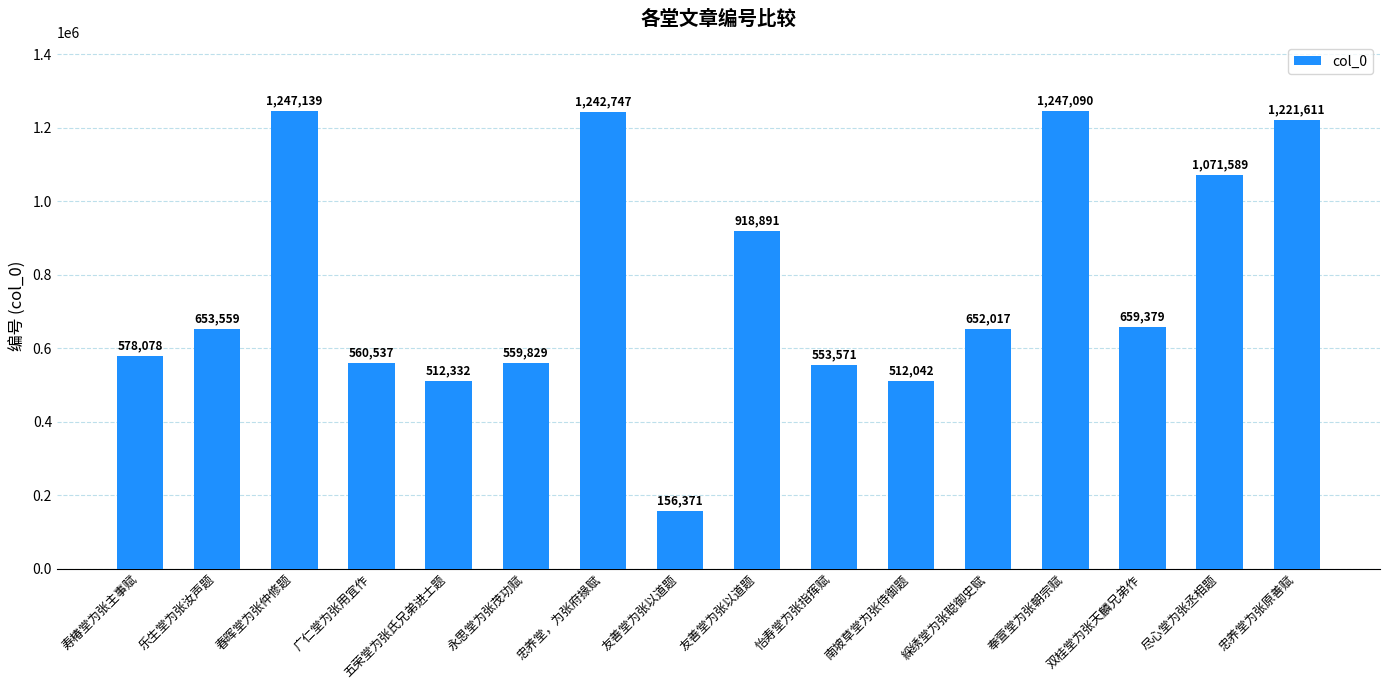

How many bars are there in total?

16